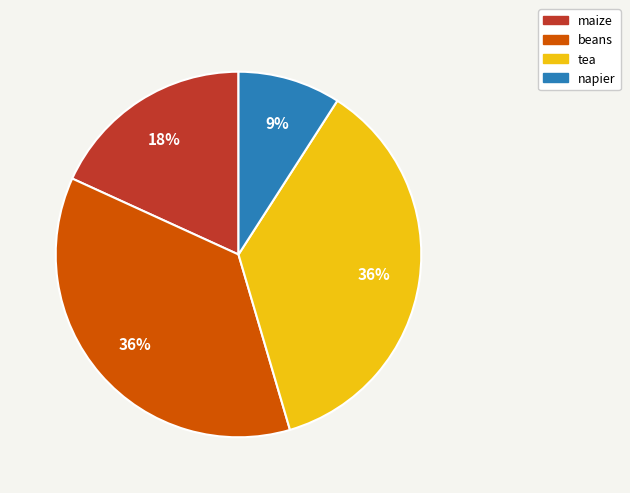

Do napier and maize together represent more than half of the pie?

No